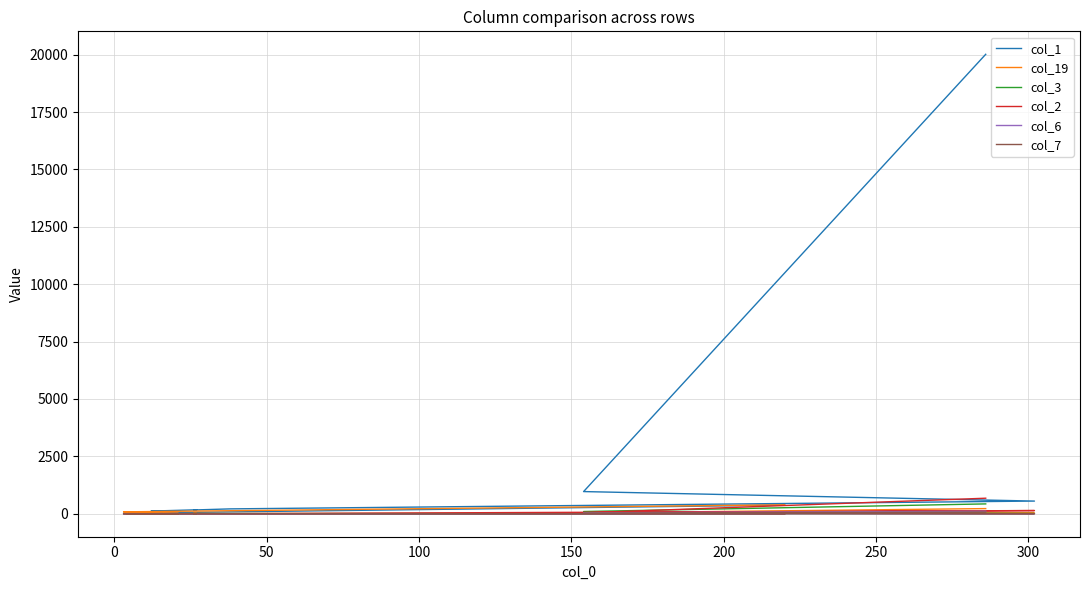

What is the sum of all col_2 values?

873